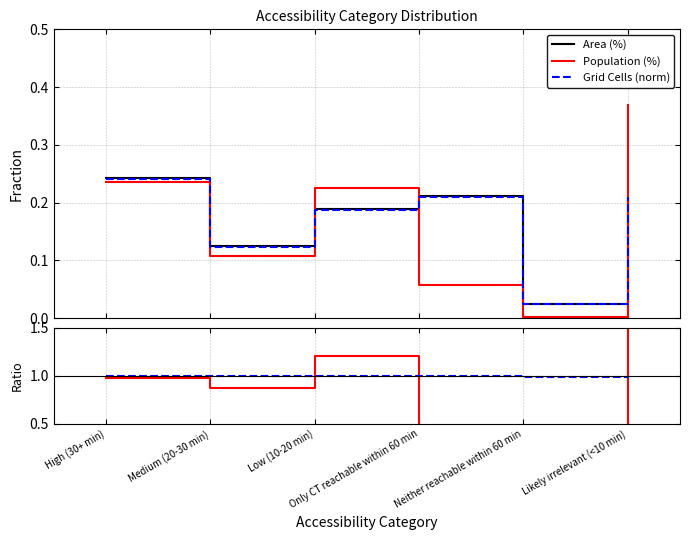

What is the label of the 3rd point from the right?

Only CT reachable within 60 min